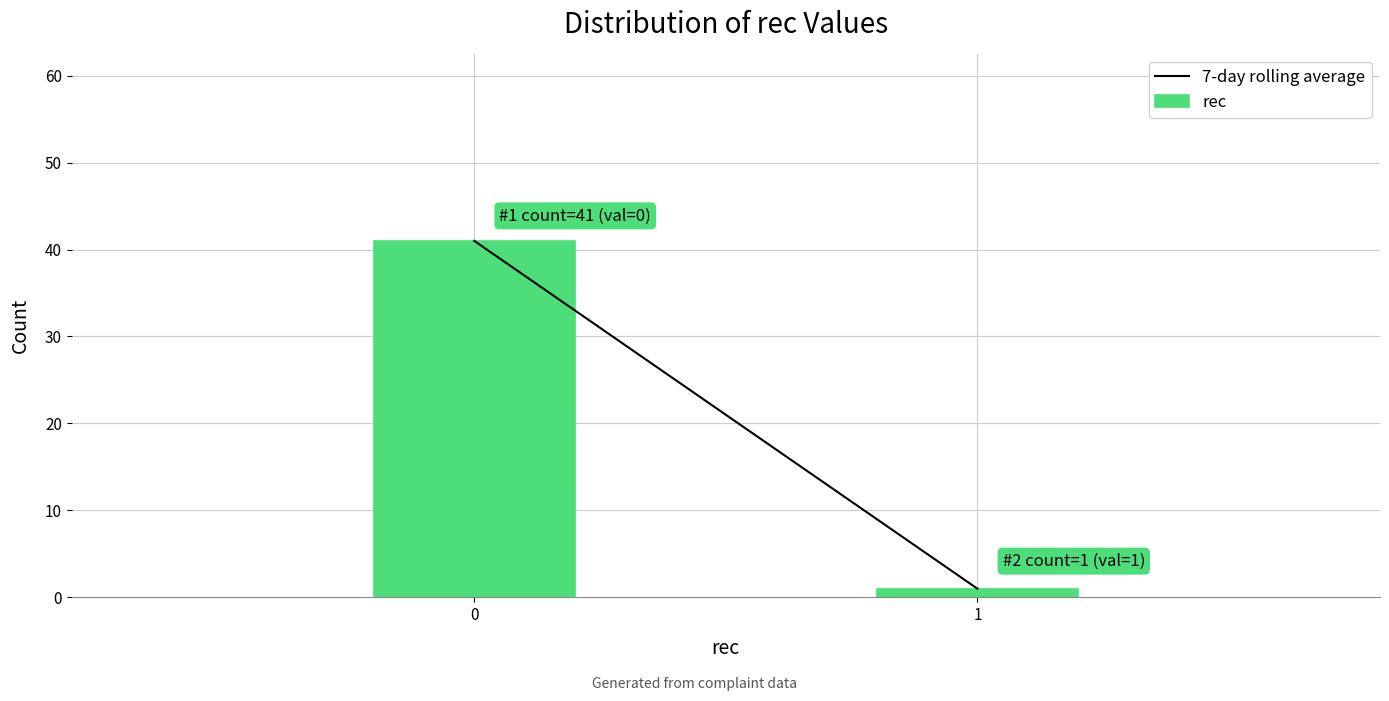

Reading left to right, transcribe all the data shown in this chart.

0=41	1=1